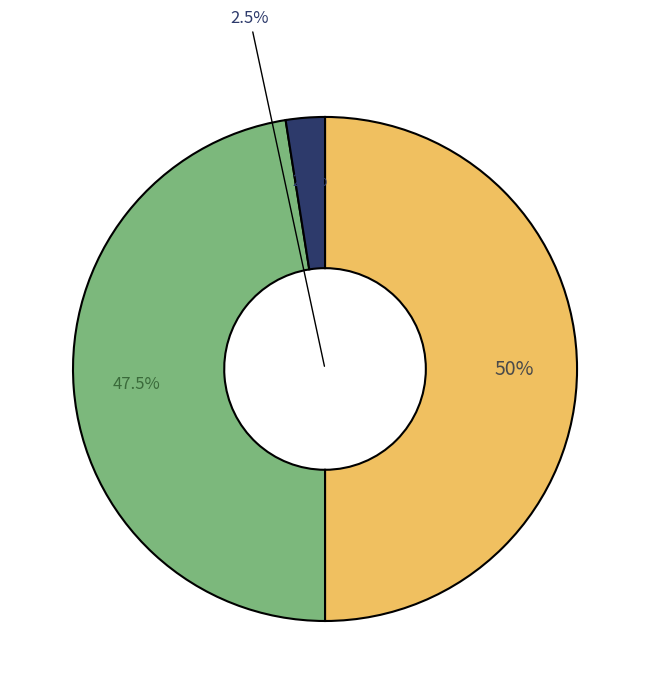

True or false: catch accounts for 0% of the total.

True